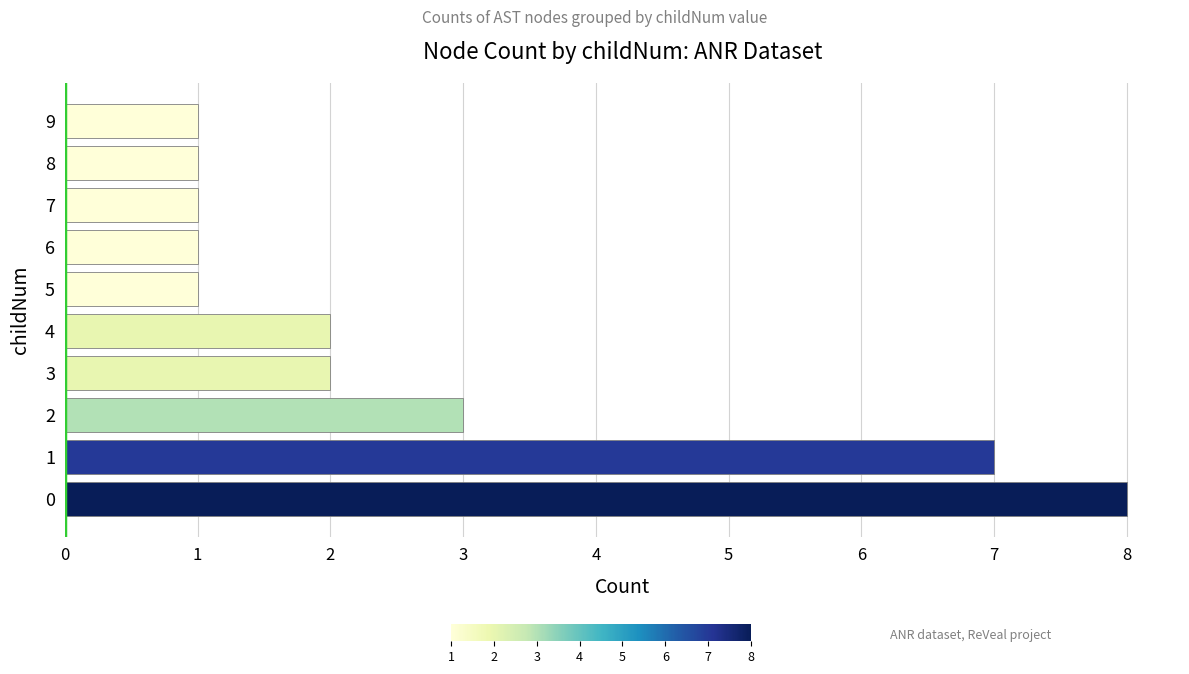

Does the chart contain any negative values?

No